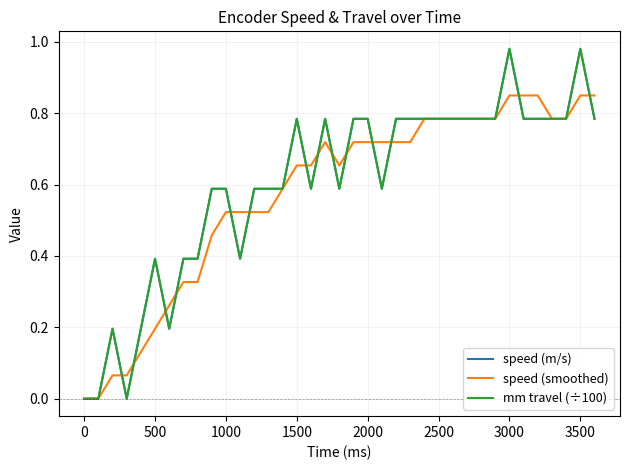

Does the chart display data point markers on the line(s)?

No